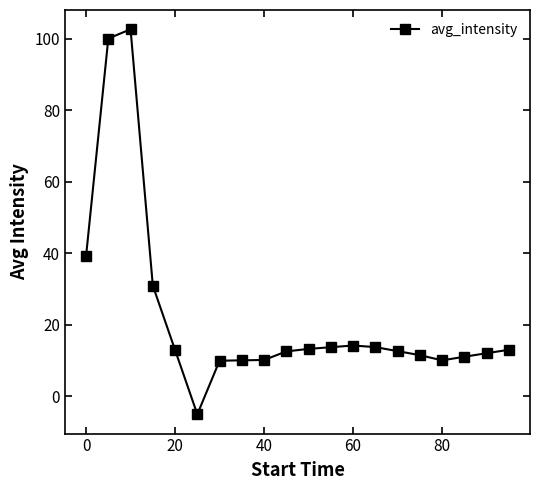

What is the maximum value shown in the chart?

102.6